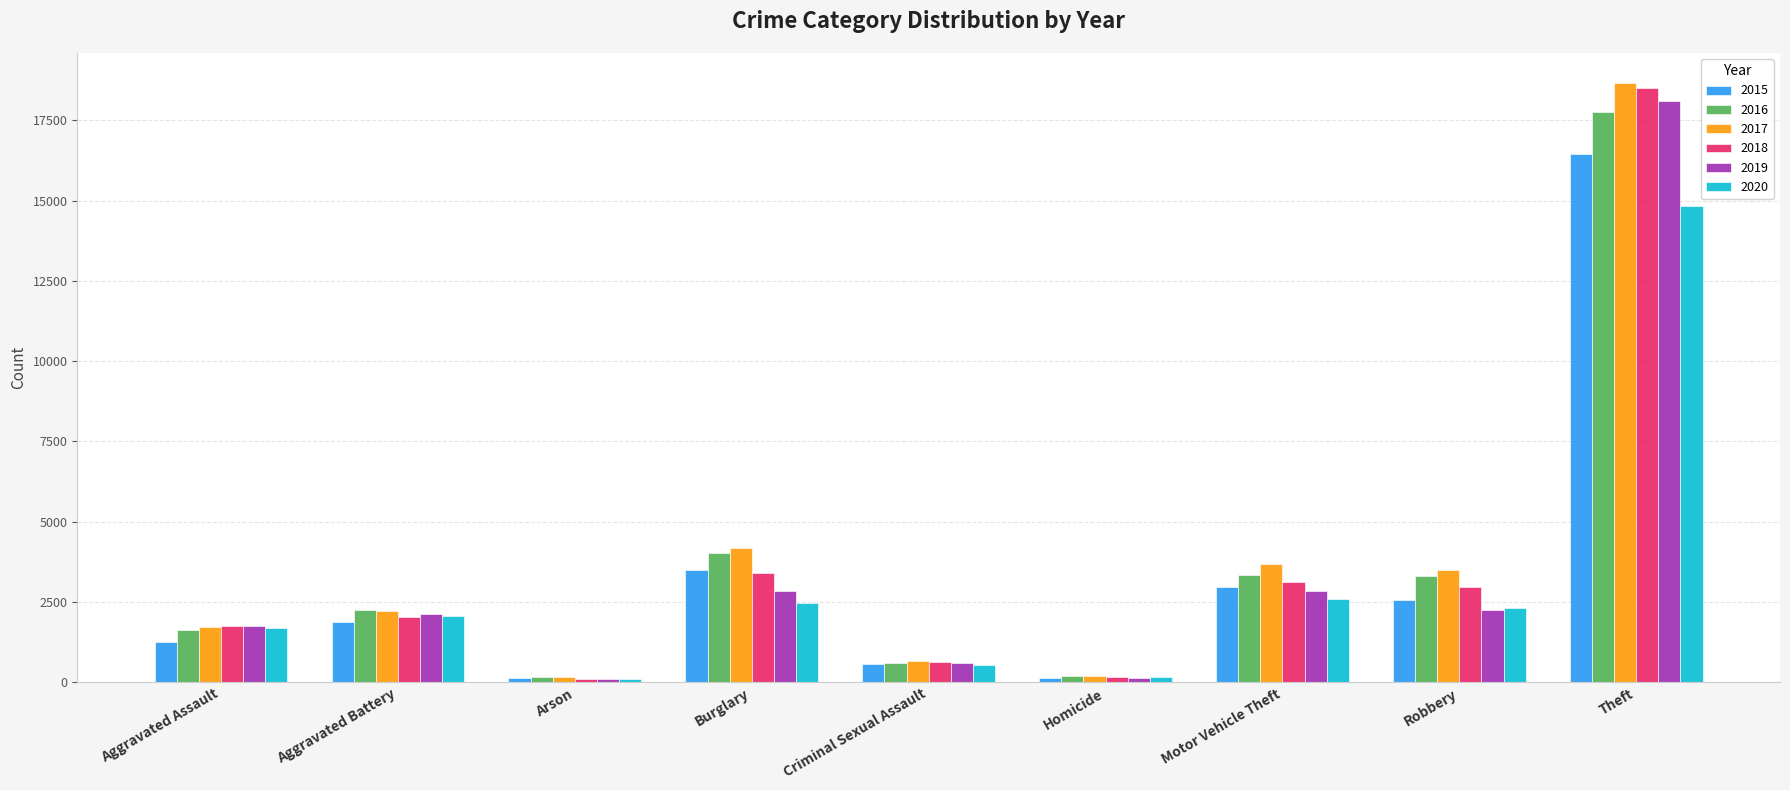

What position from the right is Aggravated Assault?

9